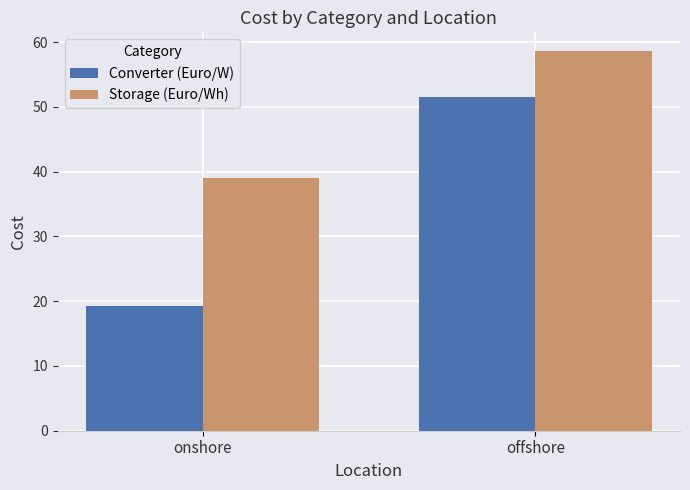

Rank the categories by Storage (Euro/Wh) value from lowest to highest.

onshore, offshore